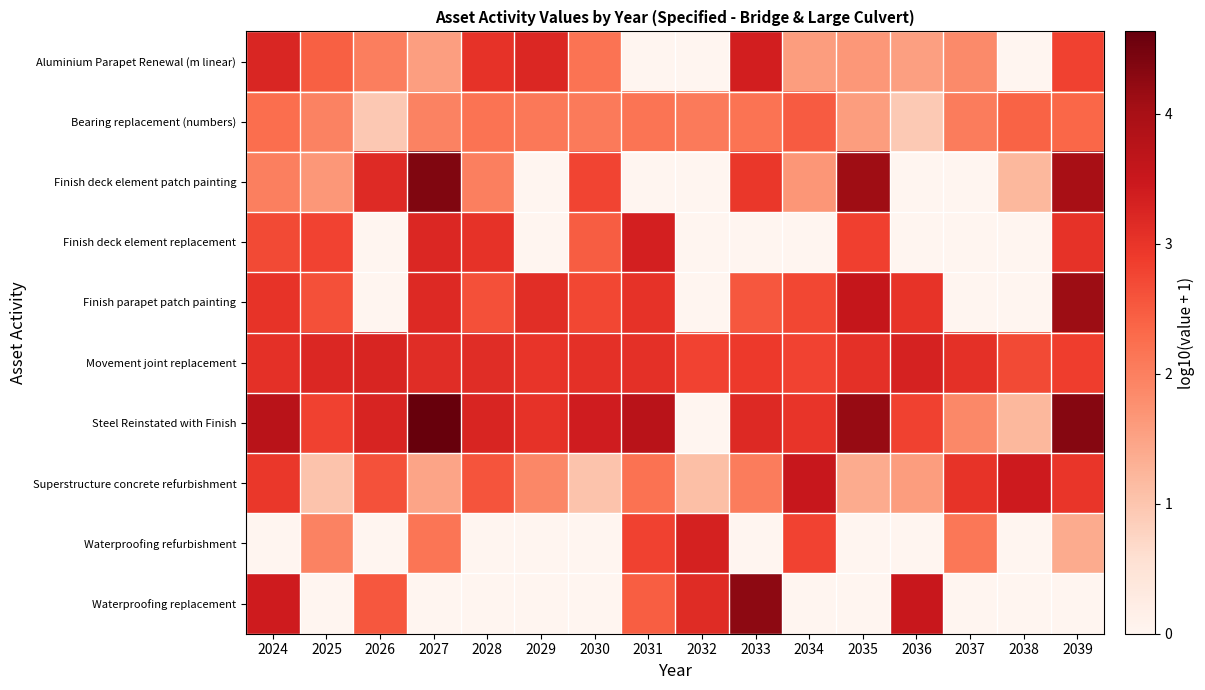

What is the maximum value shown in the chart?

4.6